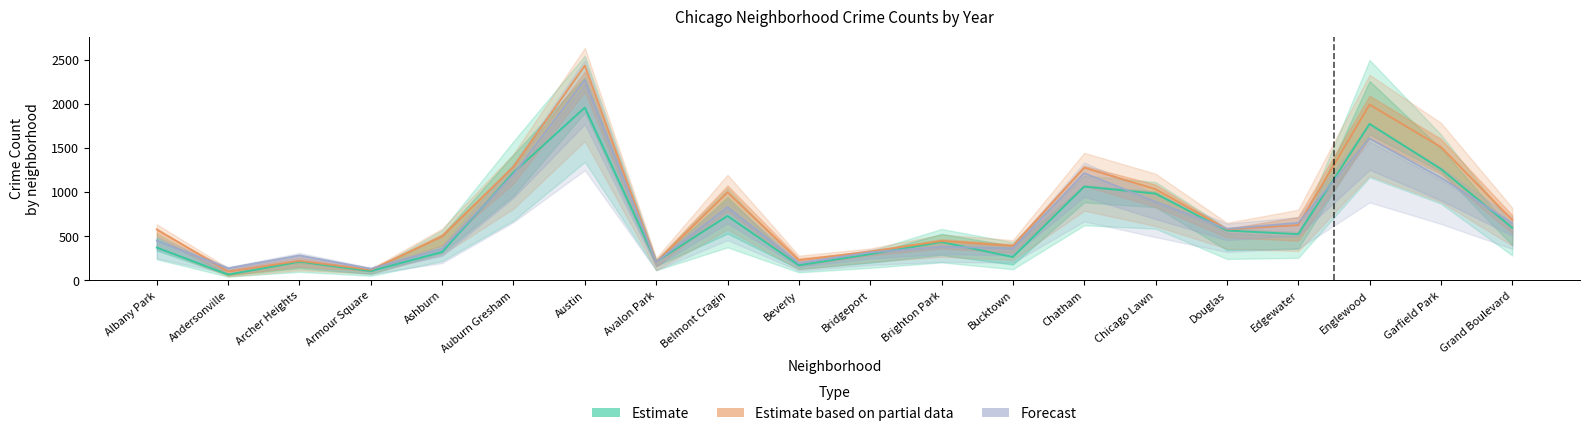

Which series changed the most between Andersonville and Belmont Cragin?

Estimate based on partial data